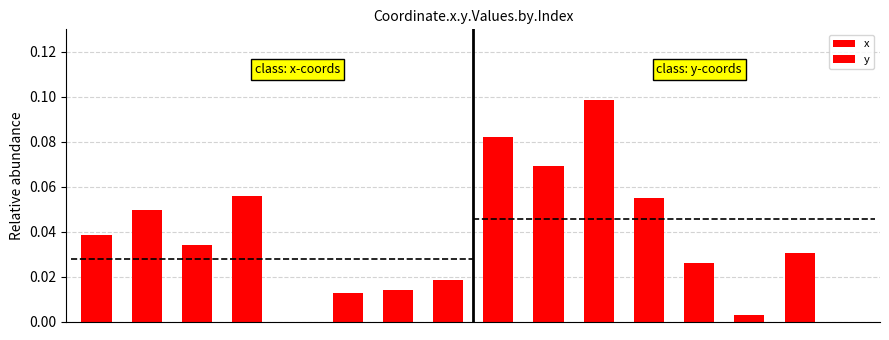

What are all the series names shown in the legend?

x, y